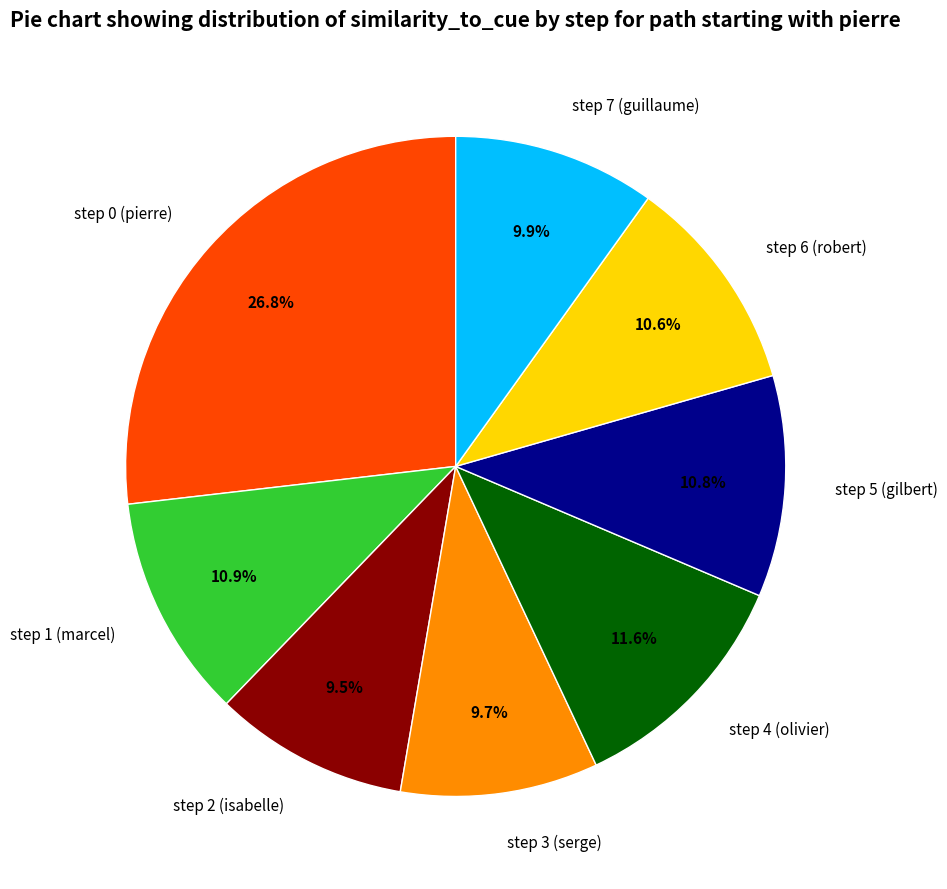

To the nearest percent, what percentage of the pie is step 7 (guillaume)?

10%